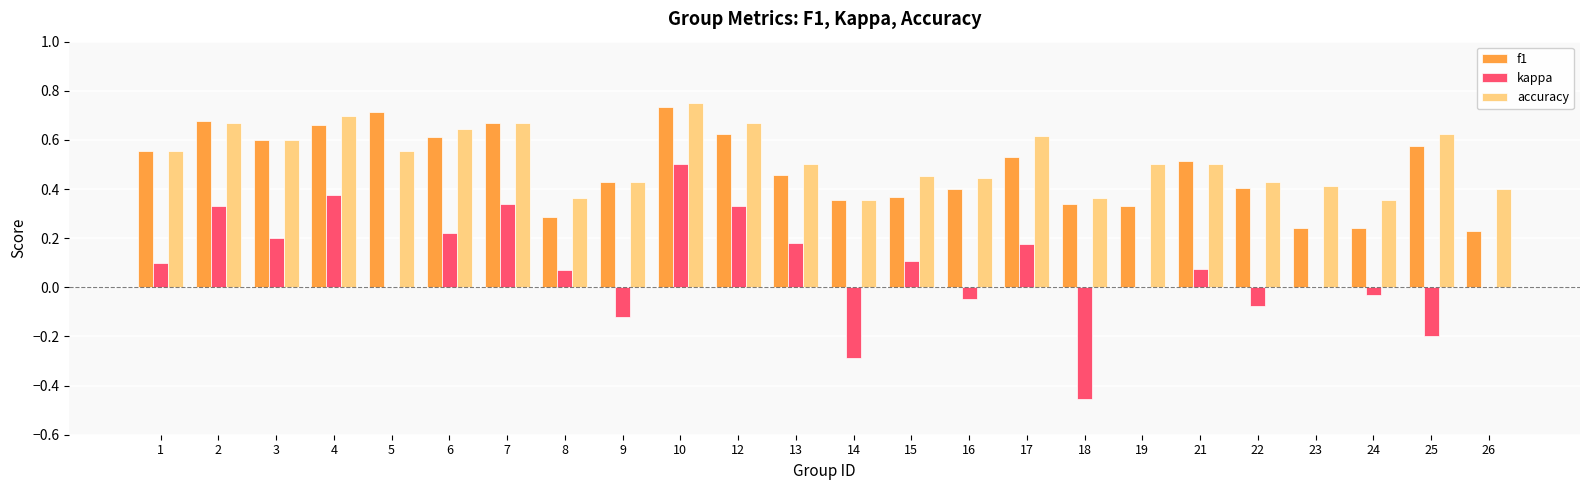

How many accuracy values are between 0 and 1?

24